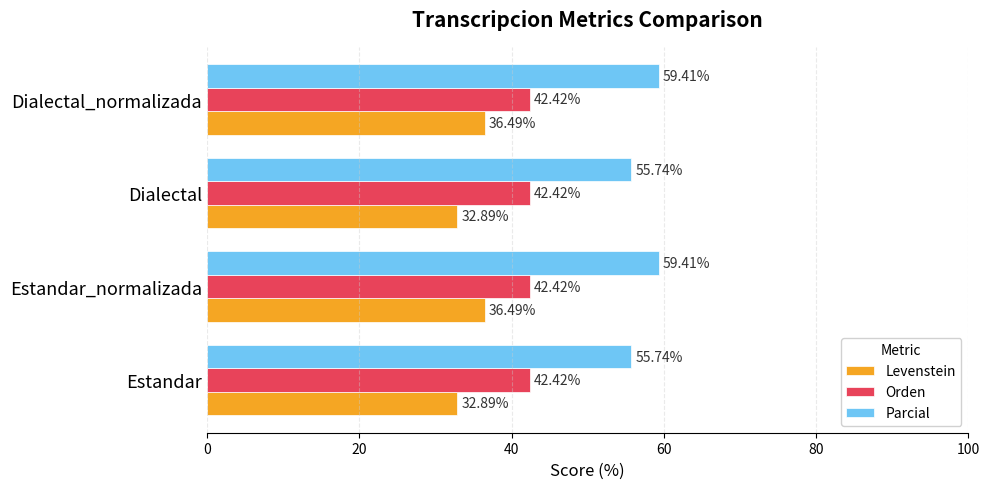

Rank the series by their average value, from highest to lowest.

Parcial, Orden, Levenstein